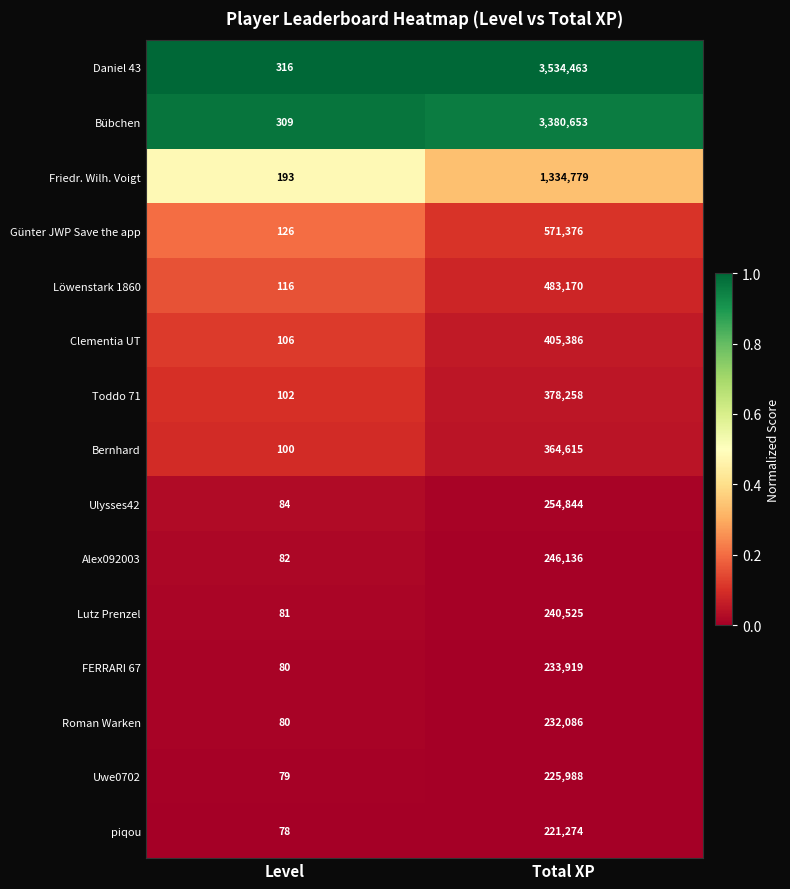

Which series has the widest spread of values?

Daniel 43